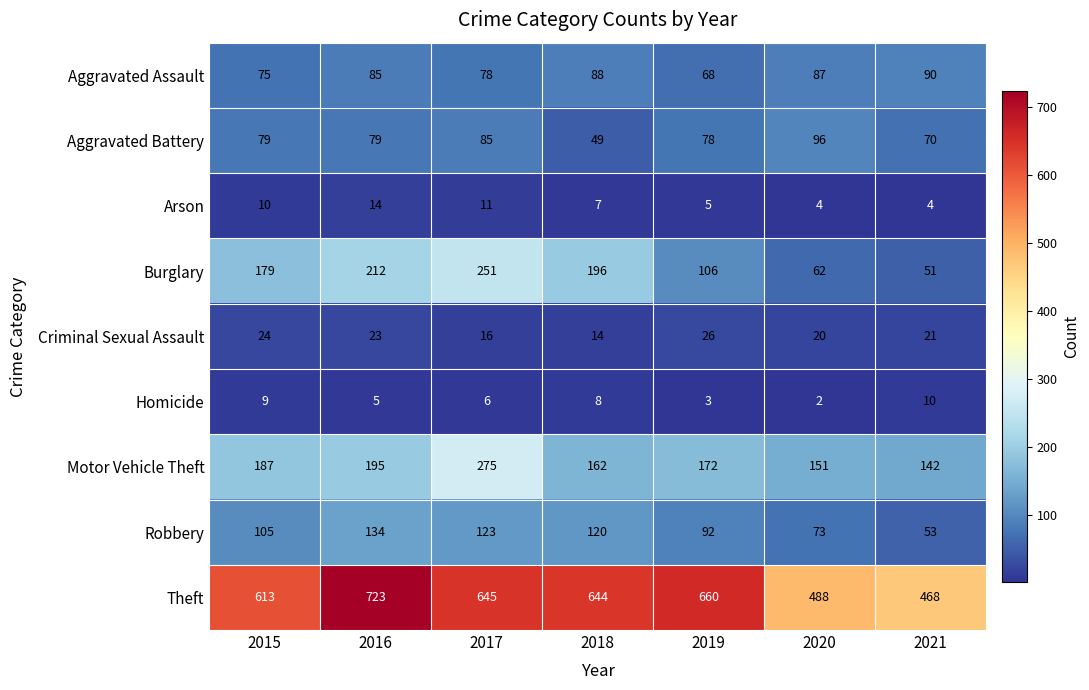

What is the difference between the highest and lowest values at 2020?

486